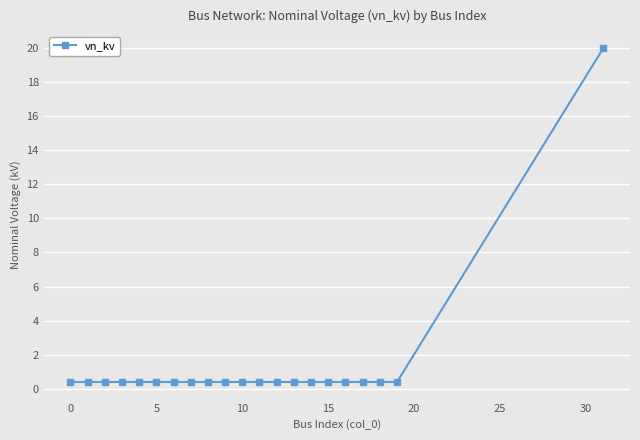

What is the smallest value displayed?

0.4